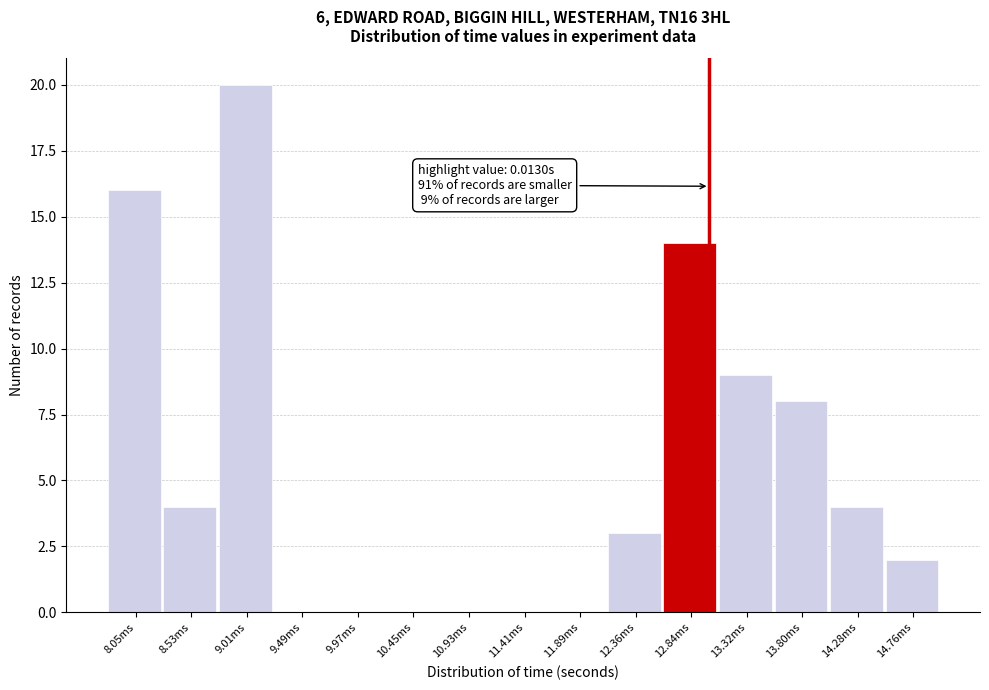

Reading left to right, list all the values displayed in this chart.

8.05ms=16	8.53ms=4	9.01ms=20	9.49ms=0	9.97ms=0	10.45ms=0	10.93ms=0	11.41ms=0	11.89ms=0	12.36ms=3	12.84ms=14	13.32ms=9	13.80ms=8	14.28ms=4	14.76ms=2